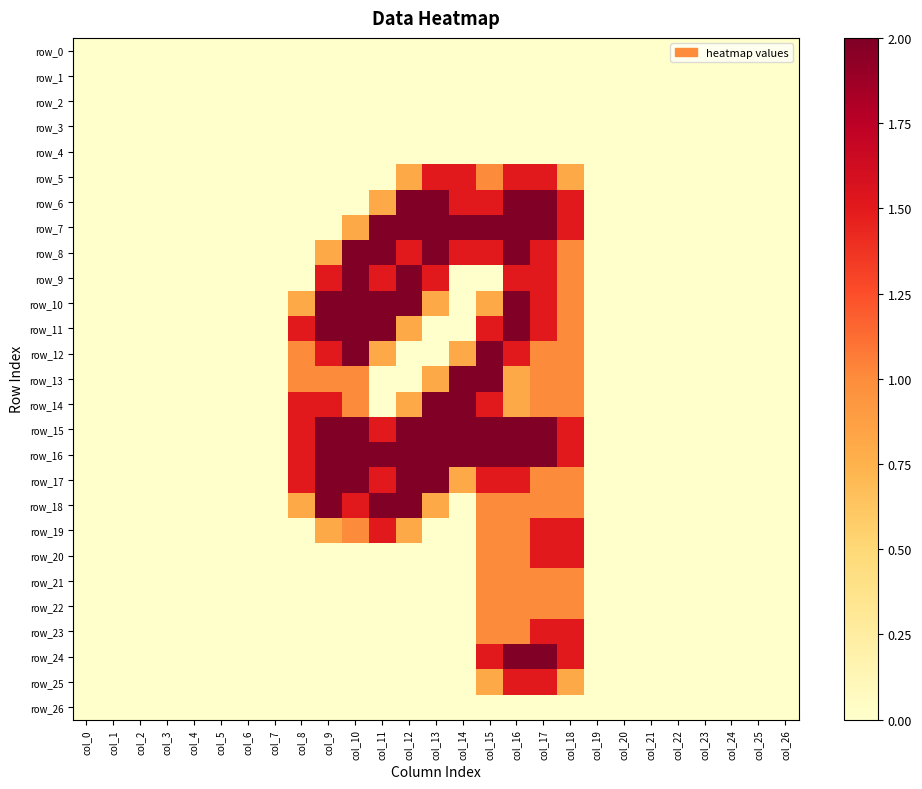

Reading right to left, extract all data points from this chart.

row_0: col_26=0.0	col_25=0.0	col_24=0.0	col_23=0.0	col_22=0.0	col_21=0.0	col_20=0.0	col_19=0.0	col_18=0.0	col_17=0.0	col_16=0.0	col_15=0.0	col_14=0.0	col_13=0.0	col_12=0.0	col_11=0.0	col_10=0.0	col_9=0.0	col_8=0.0	col_7=0.0	col_6=0.0	col_5=0.0	col_4=0.0	col_3=0.0	col_2=0.0	col_1=0.0	col_0=0.0
row_1: col_26=0.0	col_25=0.0	col_24=0.0	col_23=0.0	col_22=0.0	col_21=0.0	col_20=0.0	col_19=0.0	col_18=0.0	col_17=0.0	col_16=0.0	col_15=0.0	col_14=0.0	col_13=0.0	col_12=0.0	col_11=0.0	col_10=0.0	col_9=0.0	col_8=0.0	col_7=0.0	col_6=0.0	col_5=0.0	col_4=0.0	col_3=0.0	col_2=0.0	col_1=0.0	col_0=0.0
row_2: col_26=0.0	col_25=0.0	col_24=0.0	col_23=0.0	col_22=0.0	col_21=0.0	col_20=0.0	col_19=0.0	col_18=0.0	col_17=0.0	col_16=0.0	col_15=0.0	col_14=0.0	col_13=0.0	col_12=0.0	col_11=0.0	col_10=0.0	col_9=0.0	col_8=0.0	col_7=0.0	col_6=0.0	col_5=0.0	col_4=0.0	col_3=0.0	col_2=0.0	col_1=0.0	col_0=0.0
row_3: col_26=0.0	col_25=0.0	col_24=0.0	col_23=0.0	col_22=0.0	col_21=0.0	col_20=0.0	col_19=0.0	col_18=0.0	col_17=0.0	col_16=0.0	col_15=0.0	col_14=0.0	col_13=0.0	col_12=0.0	col_11=0.0	col_10=0.0	col_9=0.0	col_8=0.0	col_7=0.0	col_6=0.0	col_5=0.0	col_4=0.0	col_3=0.0	col_2=0.0	col_1=0.0	col_0=0.0
row_4: col_26=0.0	col_25=0.0	col_24=0.0	col_23=0.0	col_22=0.0	col_21=0.0	col_20=0.0	col_19=0.0	col_18=0.0	col_17=0.0	col_16=0.0	col_15=0.0	col_14=0.0	col_13=0.0	col_12=0.0	col_11=0.0	col_10=0.0	col_9=0.0	col_8=0.0	col_7=0.0	col_6=0.0	col_5=0.0	col_4=0.0	col_3=0.0	col_2=0.0	col_1=0.0	col_0=0.0
row_5: col_26=0.0	col_25=0.0	col_24=0.0	col_23=0.0	col_22=0.0	col_21=0.0	col_20=0.0	col_19=0.0	col_18=0.8	col_17=1.5	col_16=1.5	col_15=1.0	col_14=1.5	col_13=1.5	col_12=0.8	col_11=0.0	col_10=0.0	col_9=0.0	col_8=0.0	col_7=0.0	col_6=0.0	col_5=0.0	col_4=0.0	col_3=0.0	col_2=0.0	col_1=0.0	col_0=0.0
row_6: col_26=0.0	col_25=0.0	col_24=0.0	col_23=0.0	col_22=0.0	col_21=0.0	col_20=0.0	col_19=0.0	col_18=1.5	col_17=2.0	col_16=2.0	col_15=1.5	col_14=1.5	col_13=2.0	col_12=2.0	col_11=0.8	col_10=0.0	col_9=0.0	col_8=0.0	col_7=0.0	col_6=0.0	col_5=0.0	col_4=0.0	col_3=0.0	col_2=0.0	col_1=0.0	col_0=0.0
row_7: col_26=0.0	col_25=0.0	col_24=0.0	col_23=0.0	col_22=0.0	col_21=0.0	col_20=0.0	col_19=0.0	col_18=1.5	col_17=2.0	col_16=2.0	col_15=2.0	col_14=2.0	col_13=2.0	col_12=2.0	col_11=2.0	col_10=0.8	col_9=0.0	col_8=0.0	col_7=0.0	col_6=0.0	col_5=0.0	col_4=0.0	col_3=0.0	col_2=0.0	col_1=0.0	col_0=0.0
row_8: col_26=0.0	col_25=0.0	col_24=0.0	col_23=0.0	col_22=0.0	col_21=0.0	col_20=0.0	col_19=0.0	col_18=1.0	col_17=1.5	col_16=2.0	col_15=1.5	col_14=1.5	col_13=2.0	col_12=1.5	col_11=2.0	col_10=2.0	col_9=0.8	col_8=0.0	col_7=0.0	col_6=0.0	col_5=0.0	col_4=0.0	col_3=0.0	col_2=0.0	col_1=0.0	col_0=0.0
row_9: col_26=0.0	col_25=0.0	col_24=0.0	col_23=0.0	col_22=0.0	col_21=0.0	col_20=0.0	col_19=0.0	col_18=1.0	col_17=1.5	col_16=1.5	col_15=0.0	col_14=0.0	col_13=1.5	col_12=2.0	col_11=1.5	col_10=2.0	col_9=1.5	col_8=0.0	col_7=0.0	col_6=0.0	col_5=0.0	col_4=0.0	col_3=0.0	col_2=0.0	col_1=0.0	col_0=0.0
row_10: col_26=0.0	col_25=0.0	col_24=0.0	col_23=0.0	col_22=0.0	col_21=0.0	col_20=0.0	col_19=0.0	col_18=1.0	col_17=1.5	col_16=2.0	col_15=0.8	col_14=0.0	col_13=0.8	col_12=2.0	col_11=2.0	col_10=2.0	col_9=2.0	col_8=0.8	col_7=0.0	col_6=0.0	col_5=0.0	col_4=0.0	col_3=0.0	col_2=0.0	col_1=0.0	col_0=0.0
row_11: col_26=0.0	col_25=0.0	col_24=0.0	col_23=0.0	col_22=0.0	col_21=0.0	col_20=0.0	col_19=0.0	col_18=1.0	col_17=1.5	col_16=2.0	col_15=1.5	col_14=0.0	col_13=0.0	col_12=0.8	col_11=2.0	col_10=2.0	col_9=2.0	col_8=1.5	col_7=0.0	col_6=0.0	col_5=0.0	col_4=0.0	col_3=0.0	col_2=0.0	col_1=0.0	col_0=0.0
row_12: col_26=0.0	col_25=0.0	col_24=0.0	col_23=0.0	col_22=0.0	col_21=0.0	col_20=0.0	col_19=0.0	col_18=1.0	col_17=1.0	col_16=1.5	col_15=2.0	col_14=0.8	col_13=0.0	col_12=0.0	col_11=0.8	col_10=2.0	col_9=1.5	col_8=1.0	col_7=0.0	col_6=0.0	col_5=0.0	col_4=0.0	col_3=0.0	col_2=0.0	col_1=0.0	col_0=0.0
row_13: col_26=0.0	col_25=0.0	col_24=0.0	col_23=0.0	col_22=0.0	col_21=0.0	col_20=0.0	col_19=0.0	col_18=1.0	col_17=1.0	col_16=0.8	col_15=2.0	col_14=2.0	col_13=0.8	col_12=0.0	col_11=0.0	col_10=1.0	col_9=1.0	col_8=1.0	col_7=0.0	col_6=0.0	col_5=0.0	col_4=0.0	col_3=0.0	col_2=0.0	col_1=0.0	col_0=0.0
row_14: col_26=0.0	col_25=0.0	col_24=0.0	col_23=0.0	col_22=0.0	col_21=0.0	col_20=0.0	col_19=0.0	col_18=1.0	col_17=1.0	col_16=0.8	col_15=1.5	col_14=2.0	col_13=2.0	col_12=0.8	col_11=0.0	col_10=1.0	col_9=1.5	col_8=1.5	col_7=0.0	col_6=0.0	col_5=0.0	col_4=0.0	col_3=0.0	col_2=0.0	col_1=0.0	col_0=0.0
row_15: col_26=0.0	col_25=0.0	col_24=0.0	col_23=0.0	col_22=0.0	col_21=0.0	col_20=0.0	col_19=0.0	col_18=1.5	col_17=2.0	col_16=2.0	col_15=2.0	col_14=2.0	col_13=2.0	col_12=2.0	col_11=1.5	col_10=2.0	col_9=2.0	col_8=1.5	col_7=0.0	col_6=0.0	col_5=0.0	col_4=0.0	col_3=0.0	col_2=0.0	col_1=0.0	col_0=0.0
row_16: col_26=0.0	col_25=0.0	col_24=0.0	col_23=0.0	col_22=0.0	col_21=0.0	col_20=0.0	col_19=0.0	col_18=1.5	col_17=2.0	col_16=2.0	col_15=2.0	col_14=2.0	col_13=2.0	col_12=2.0	col_11=2.0	col_10=2.0	col_9=2.0	col_8=1.5	col_7=0.0	col_6=0.0	col_5=0.0	col_4=0.0	col_3=0.0	col_2=0.0	col_1=0.0	col_0=0.0
row_17: col_26=0.0	col_25=0.0	col_24=0.0	col_23=0.0	col_22=0.0	col_21=0.0	col_20=0.0	col_19=0.0	col_18=1.0	col_17=1.0	col_16=1.5	col_15=1.5	col_14=0.8	col_13=2.0	col_12=2.0	col_11=1.5	col_10=2.0	col_9=2.0	col_8=1.5	col_7=0.0	col_6=0.0	col_5=0.0	col_4=0.0	col_3=0.0	col_2=0.0	col_1=0.0	col_0=0.0
row_18: col_26=0.0	col_25=0.0	col_24=0.0	col_23=0.0	col_22=0.0	col_21=0.0	col_20=0.0	col_19=0.0	col_18=1.0	col_17=1.0	col_16=1.0	col_15=1.0	col_14=0.0	col_13=0.8	col_12=2.0	col_11=2.0	col_10=1.5	col_9=2.0	col_8=0.8	col_7=0.0	col_6=0.0	col_5=0.0	col_4=0.0	col_3=0.0	col_2=0.0	col_1=0.0	col_0=0.0
row_19: col_26=0.0	col_25=0.0	col_24=0.0	col_23=0.0	col_22=0.0	col_21=0.0	col_20=0.0	col_19=0.0	col_18=1.5	col_17=1.5	col_16=1.0	col_15=1.0	col_14=0.0	col_13=0.0	col_12=0.8	col_11=1.5	col_10=1.0	col_9=0.8	col_8=0.0	col_7=0.0	col_6=0.0	col_5=0.0	col_4=0.0	col_3=0.0	col_2=0.0	col_1=0.0	col_0=0.0
row_20: col_26=0.0	col_25=0.0	col_24=0.0	col_23=0.0	col_22=0.0	col_21=0.0	col_20=0.0	col_19=0.0	col_18=1.5	col_17=1.5	col_16=1.0	col_15=1.0	col_14=0.0	col_13=0.0	col_12=0.0	col_11=0.0	col_10=0.0	col_9=0.0	col_8=0.0	col_7=0.0	col_6=0.0	col_5=0.0	col_4=0.0	col_3=0.0	col_2=0.0	col_1=0.0	col_0=0.0
row_21: col_26=0.0	col_25=0.0	col_24=0.0	col_23=0.0	col_22=0.0	col_21=0.0	col_20=0.0	col_19=0.0	col_18=1.0	col_17=1.0	col_16=1.0	col_15=1.0	col_14=0.0	col_13=0.0	col_12=0.0	col_11=0.0	col_10=0.0	col_9=0.0	col_8=0.0	col_7=0.0	col_6=0.0	col_5=0.0	col_4=0.0	col_3=0.0	col_2=0.0	col_1=0.0	col_0=0.0
row_22: col_26=0.0	col_25=0.0	col_24=0.0	col_23=0.0	col_22=0.0	col_21=0.0	col_20=0.0	col_19=0.0	col_18=1.0	col_17=1.0	col_16=1.0	col_15=1.0	col_14=0.0	col_13=0.0	col_12=0.0	col_11=0.0	col_10=0.0	col_9=0.0	col_8=0.0	col_7=0.0	col_6=0.0	col_5=0.0	col_4=0.0	col_3=0.0	col_2=0.0	col_1=0.0	col_0=0.0
row_23: col_26=0.0	col_25=0.0	col_24=0.0	col_23=0.0	col_22=0.0	col_21=0.0	col_20=0.0	col_19=0.0	col_18=1.5	col_17=1.5	col_16=1.0	col_15=1.0	col_14=0.0	col_13=0.0	col_12=0.0	col_11=0.0	col_10=0.0	col_9=0.0	col_8=0.0	col_7=0.0	col_6=0.0	col_5=0.0	col_4=0.0	col_3=0.0	col_2=0.0	col_1=0.0	col_0=0.0
row_24: col_26=0.0	col_25=0.0	col_24=0.0	col_23=0.0	col_22=0.0	col_21=0.0	col_20=0.0	col_19=0.0	col_18=1.5	col_17=2.0	col_16=2.0	col_15=1.5	col_14=0.0	col_13=0.0	col_12=0.0	col_11=0.0	col_10=0.0	col_9=0.0	col_8=0.0	col_7=0.0	col_6=0.0	col_5=0.0	col_4=0.0	col_3=0.0	col_2=0.0	col_1=0.0	col_0=0.0
row_25: col_26=0.0	col_25=0.0	col_24=0.0	col_23=0.0	col_22=0.0	col_21=0.0	col_20=0.0	col_19=0.0	col_18=0.8	col_17=1.5	col_16=1.5	col_15=0.8	col_14=0.0	col_13=0.0	col_12=0.0	col_11=0.0	col_10=0.0	col_9=0.0	col_8=0.0	col_7=0.0	col_6=0.0	col_5=0.0	col_4=0.0	col_3=0.0	col_2=0.0	col_1=0.0	col_0=0.0
row_26: col_26=0.0	col_25=0.0	col_24=0.0	col_23=0.0	col_22=0.0	col_21=0.0	col_20=0.0	col_19=0.0	col_18=0.0	col_17=0.0	col_16=0.0	col_15=0.0	col_14=0.0	col_13=0.0	col_12=0.0	col_11=0.0	col_10=0.0	col_9=0.0	col_8=0.0	col_7=0.0	col_6=0.0	col_5=0.0	col_4=0.0	col_3=0.0	col_2=0.0	col_1=0.0	col_0=0.0